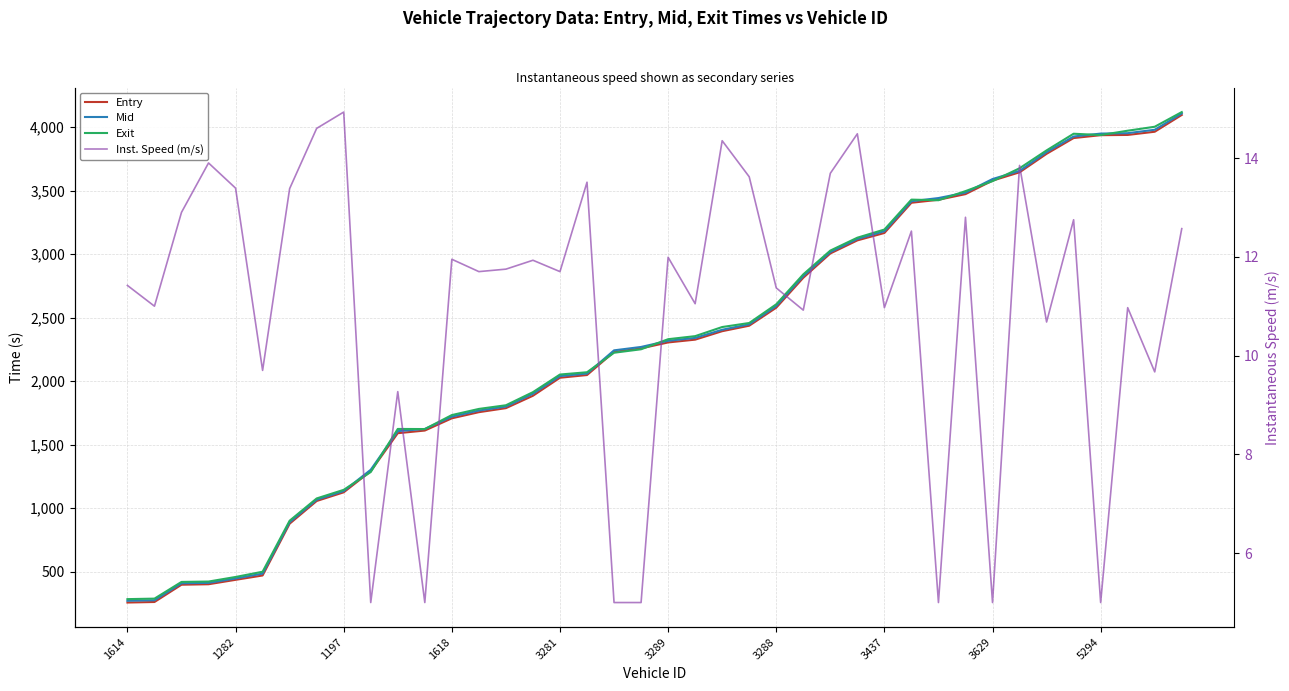

Is it true that Mid equals 2828.4 at 25?

True